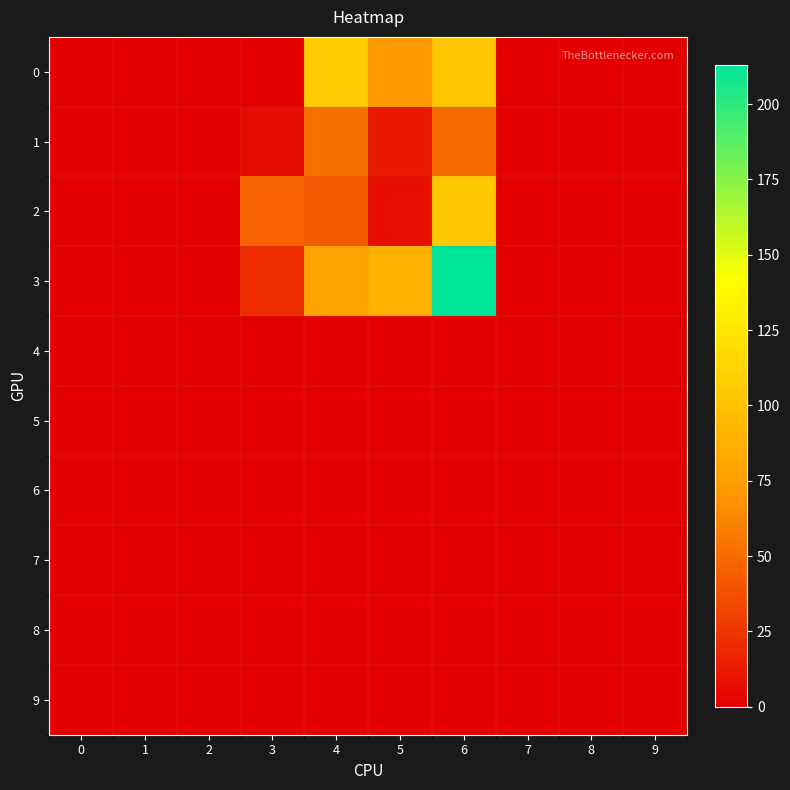

Between 3 and 4, which series saw the biggest shift?

row_0